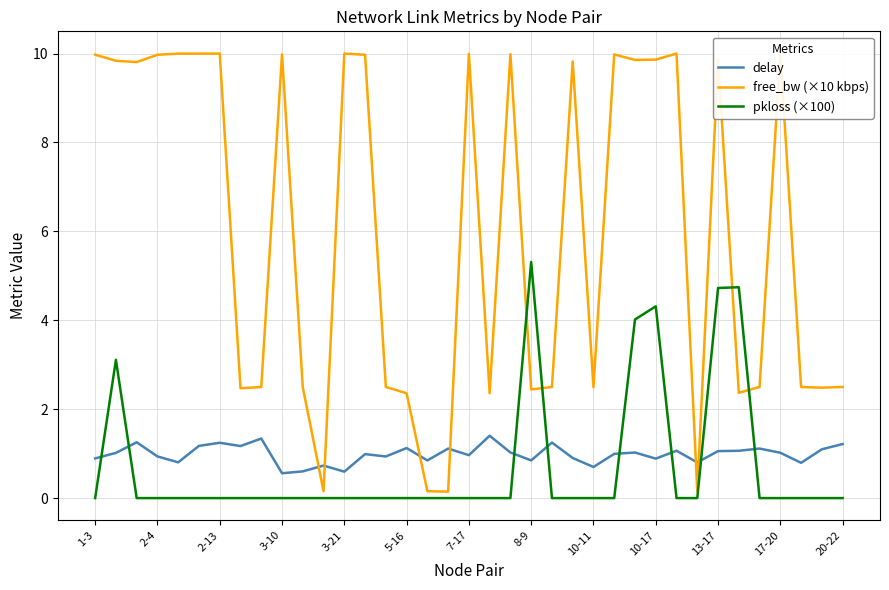

At which label does pkloss (×100) reach its peak?

8-9